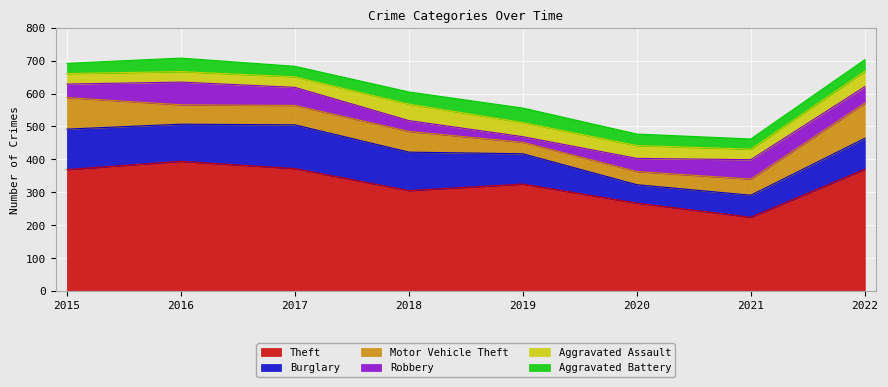

How many distinct data groups are displayed?

6